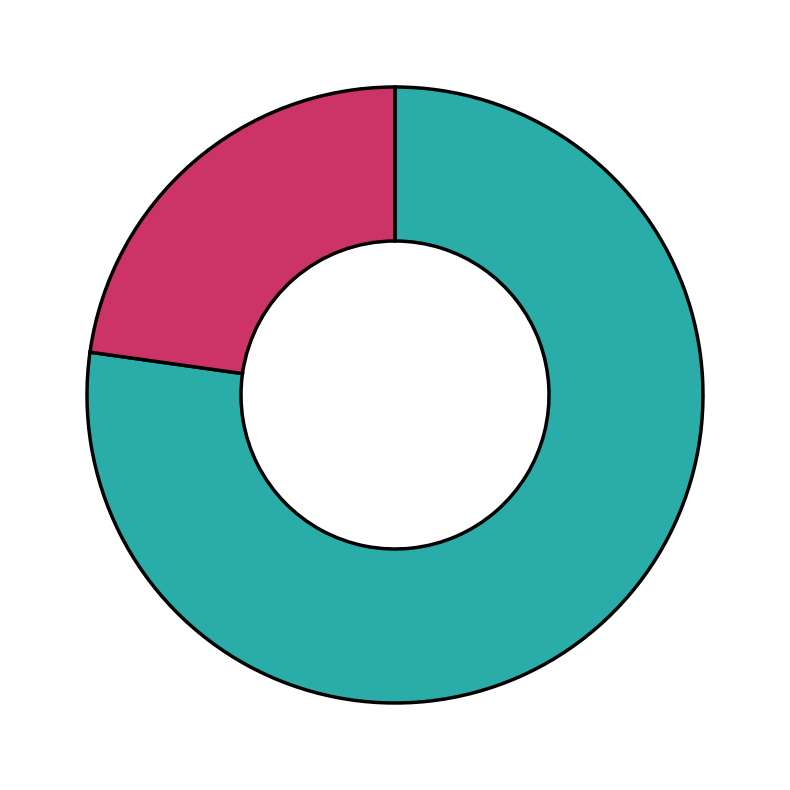

Is there a majority slice in this chart?

Yes